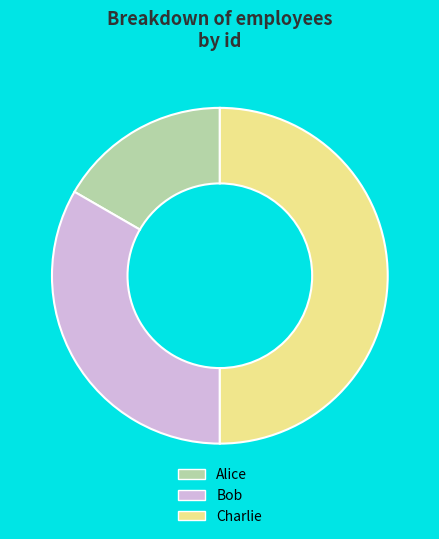

Combined, do Bob and Charlie account for over 50%?

Yes